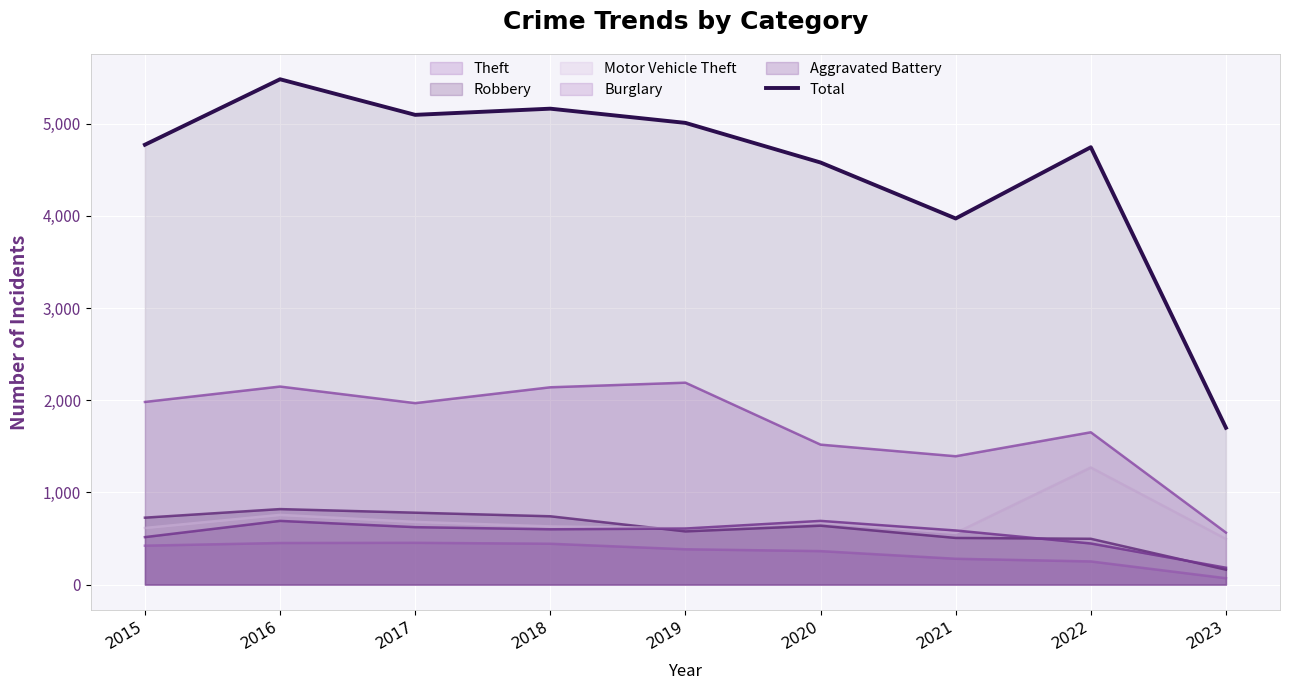

What is the difference between the second highest and second lowest values?

1191